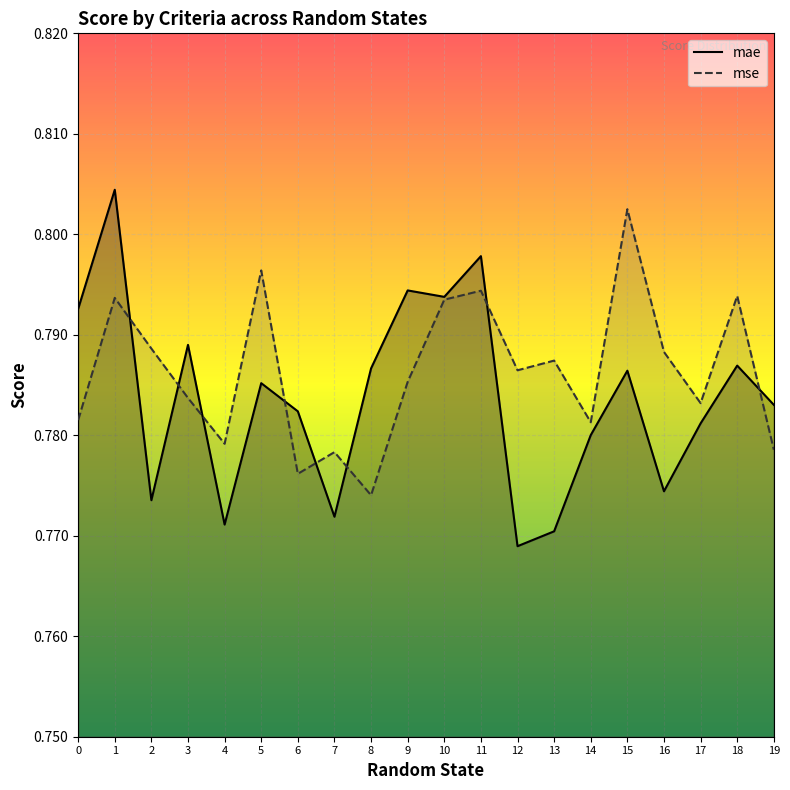

What is the smallest value displayed?

0.8